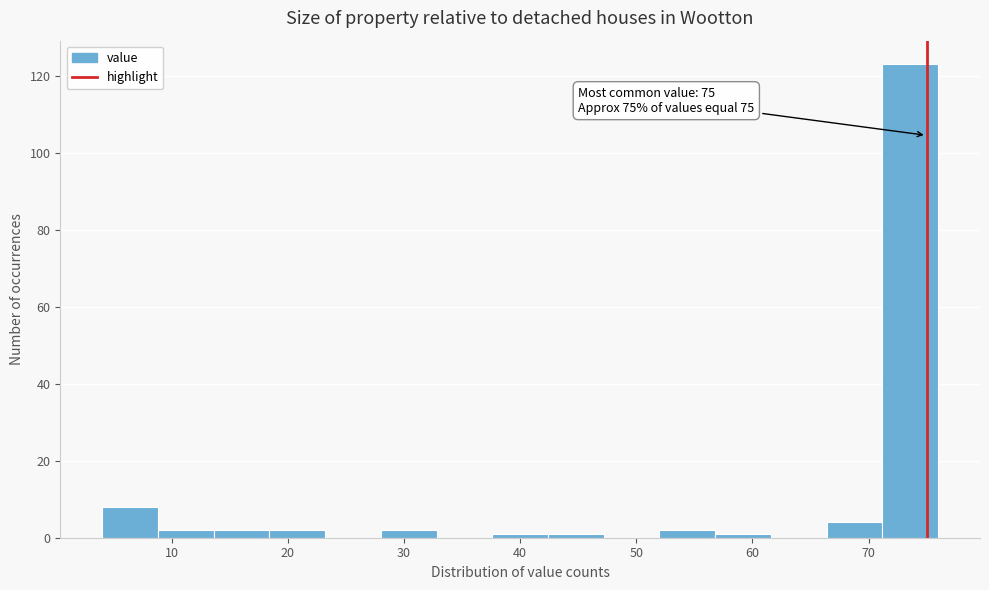

Over which range of the x-axis is the bar tallest?

71.2 to 76.0